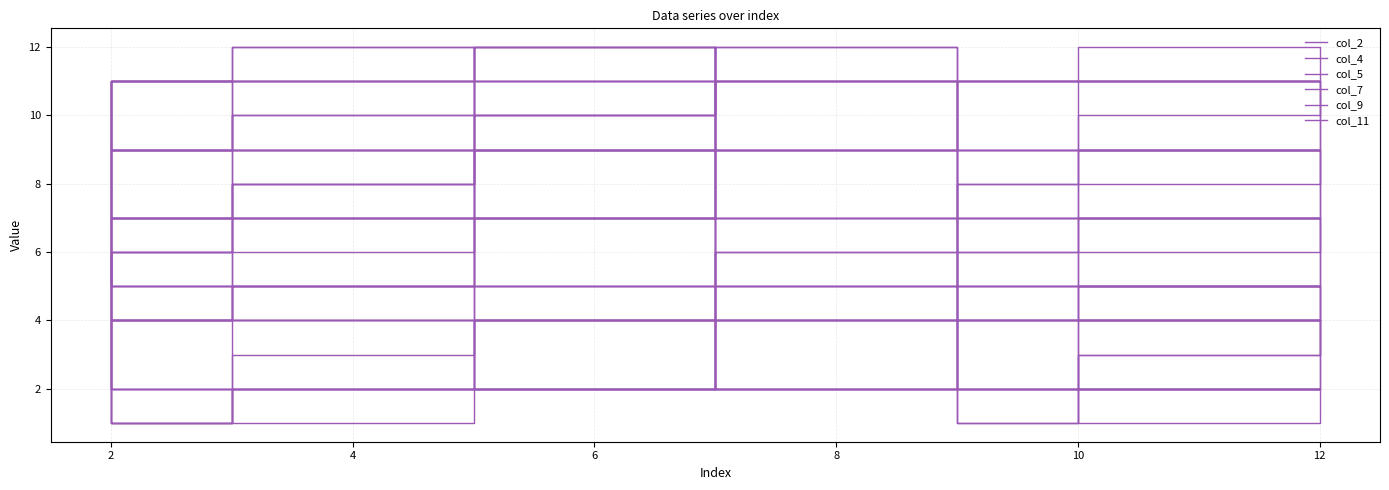

How many data points in col_2 are less than 6?

10